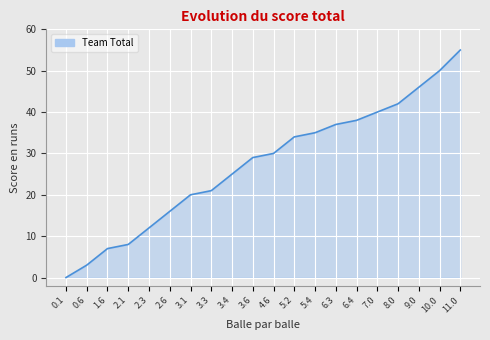

What is the change in value from 2.1 to 3.3?

+13